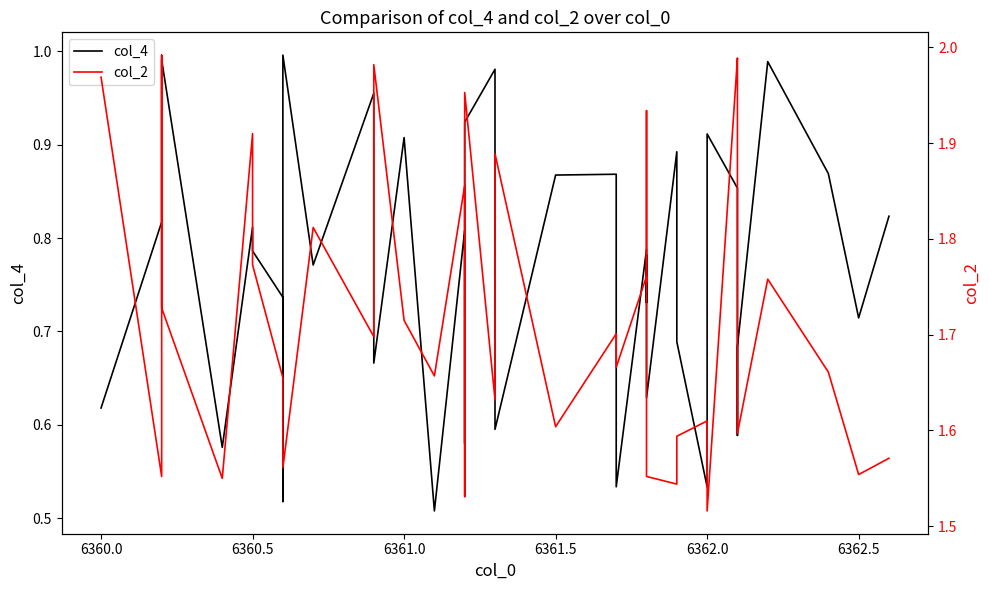

Count the number of categories in the chart.

40